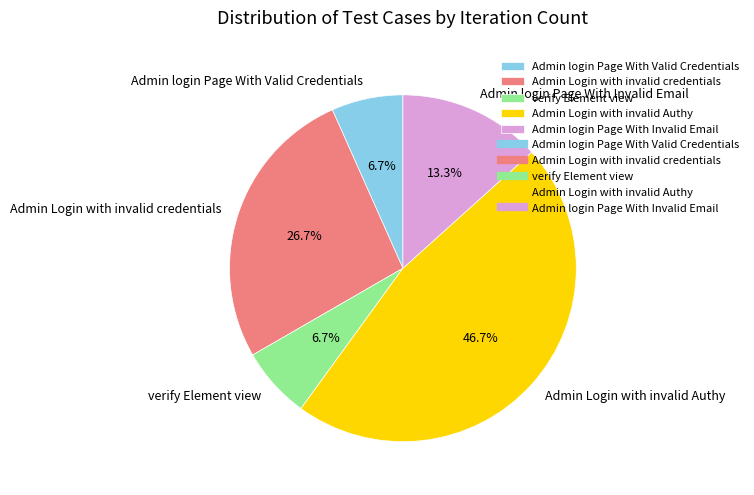

To the nearest percent, what is the difference between the largest and smallest slice percentages?

40%